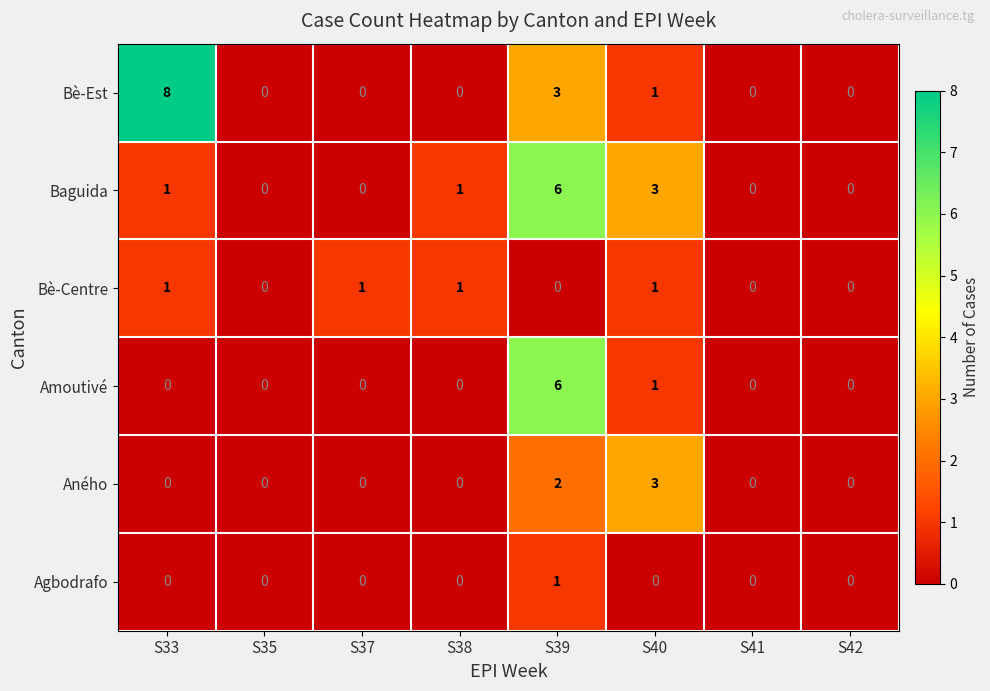

The value of Agbodrafo at S38 is 0. True or false?

True